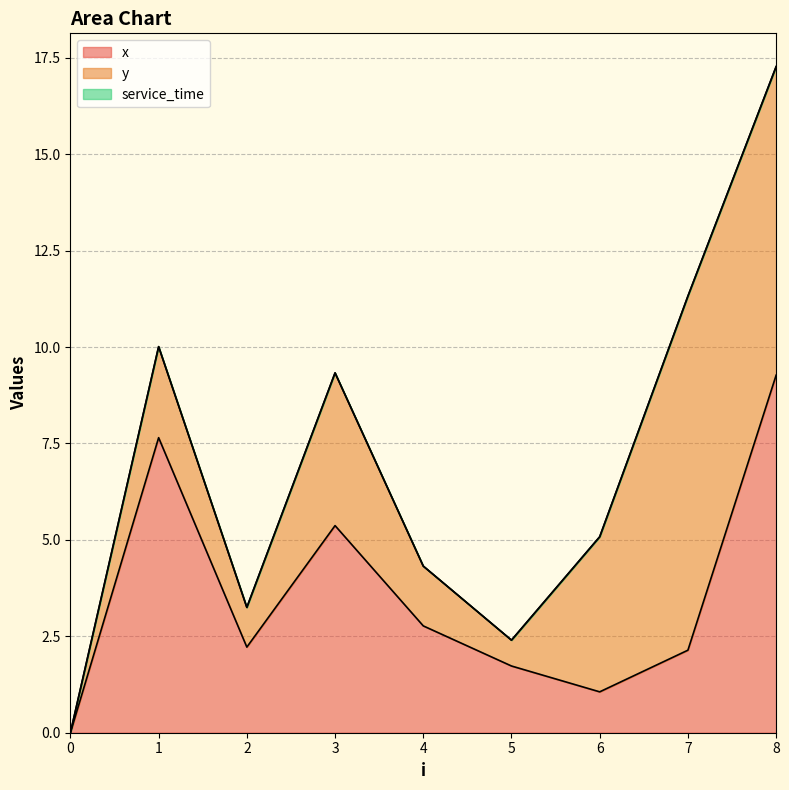

At which category does y reach its first local valley?

2